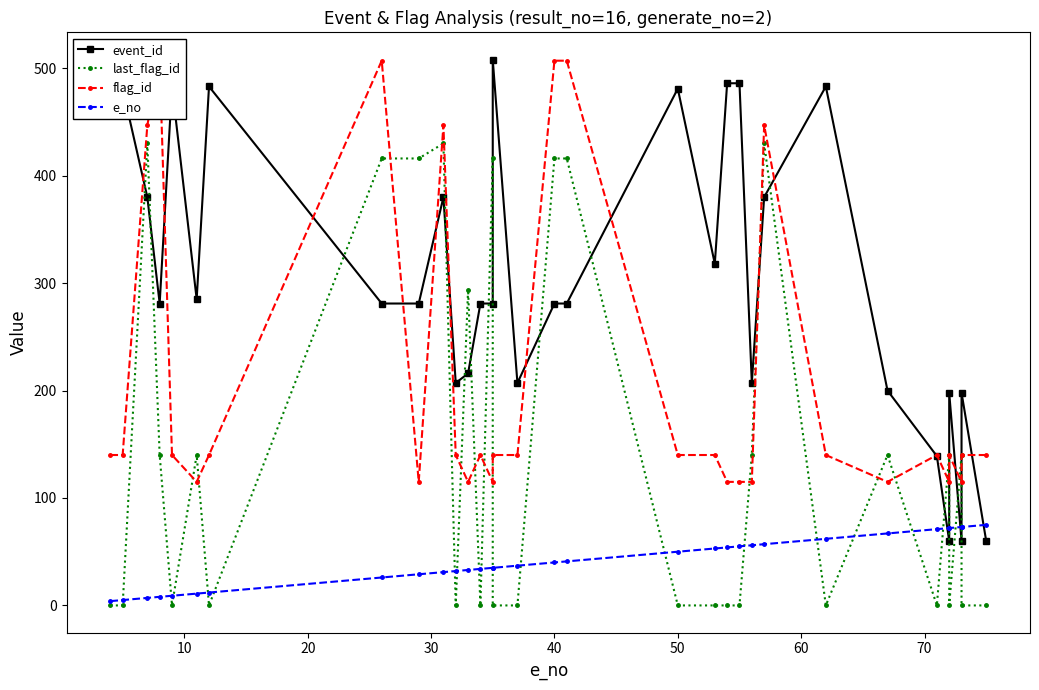

Does the chart display data point markers on the line(s)?

Yes